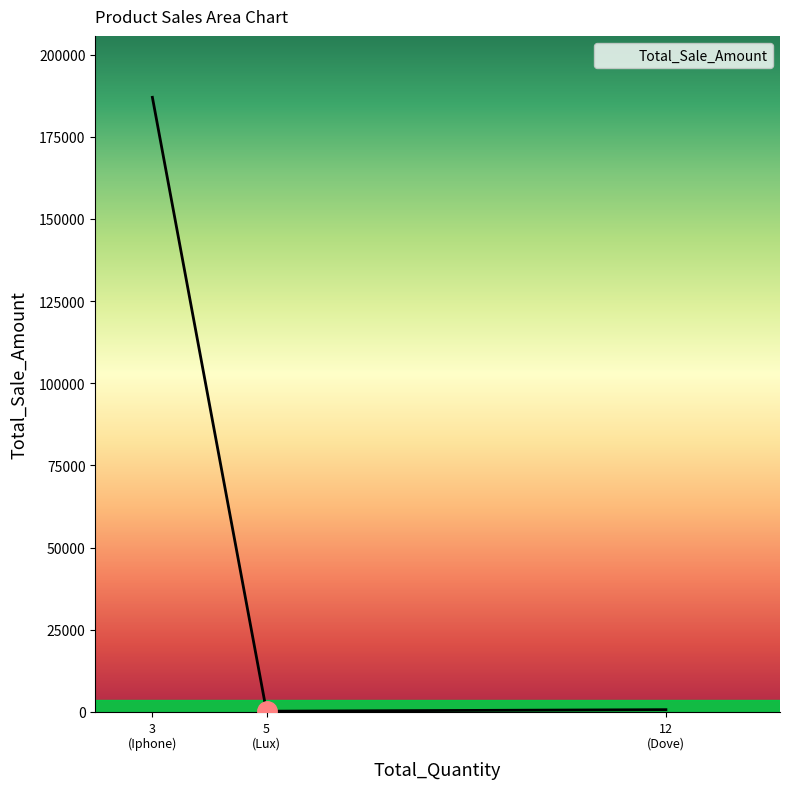

What is the difference between the maximum and minimum values?

186800